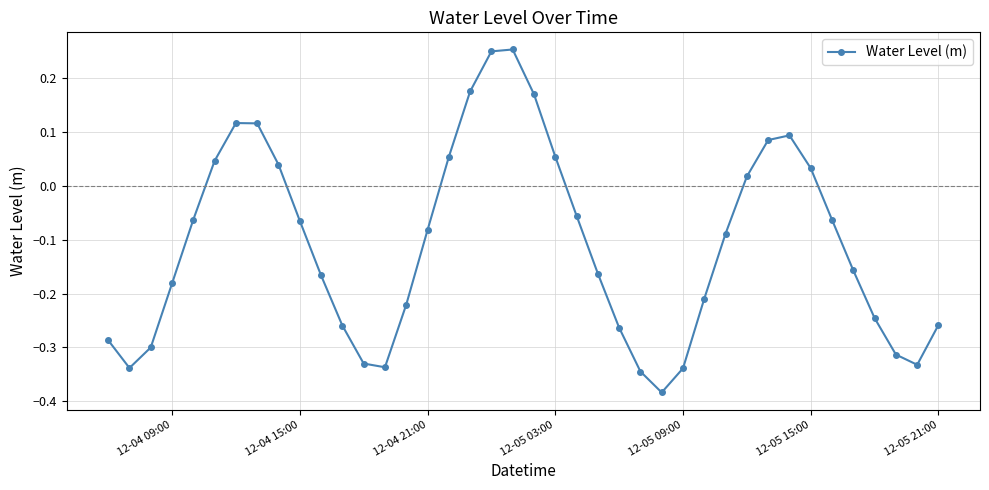

True or false: the data has more than 2 interior local peaks.

True